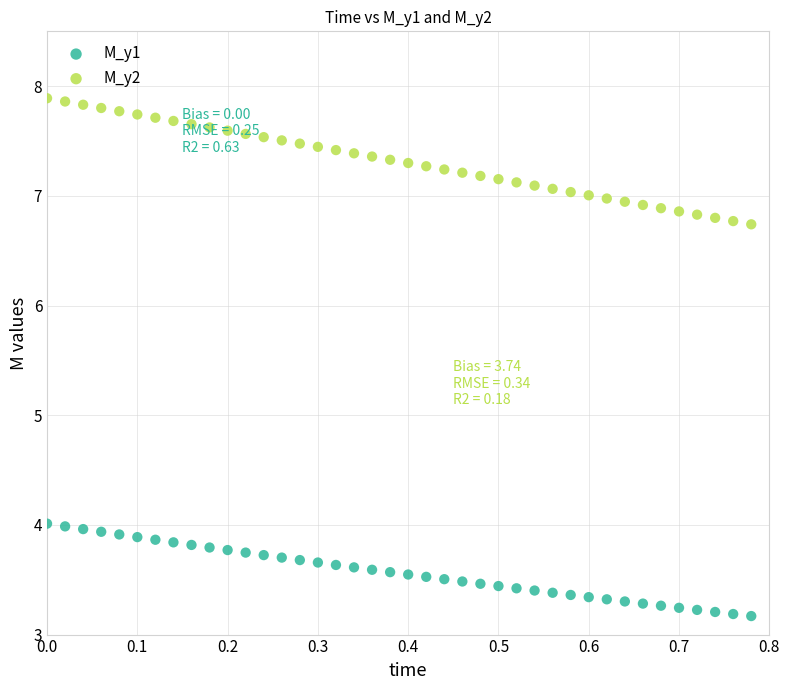

What are all the series names shown in the legend?

M_y1, M_y2